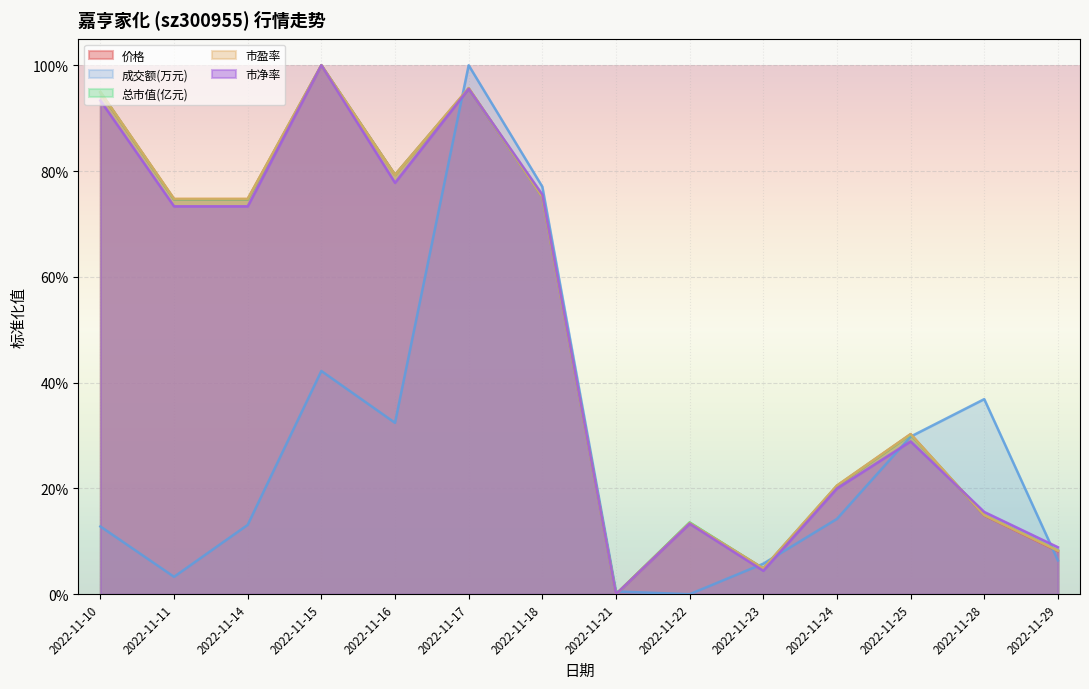

How many values in 市净率 are above zero?

13